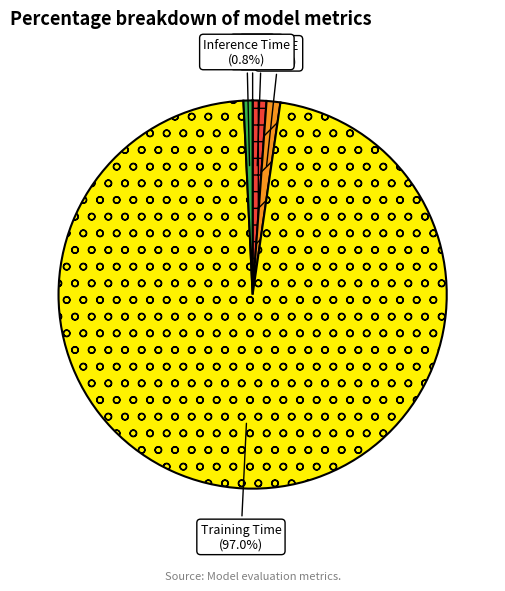

To the nearest percent, what is the average slice percentage?

20%